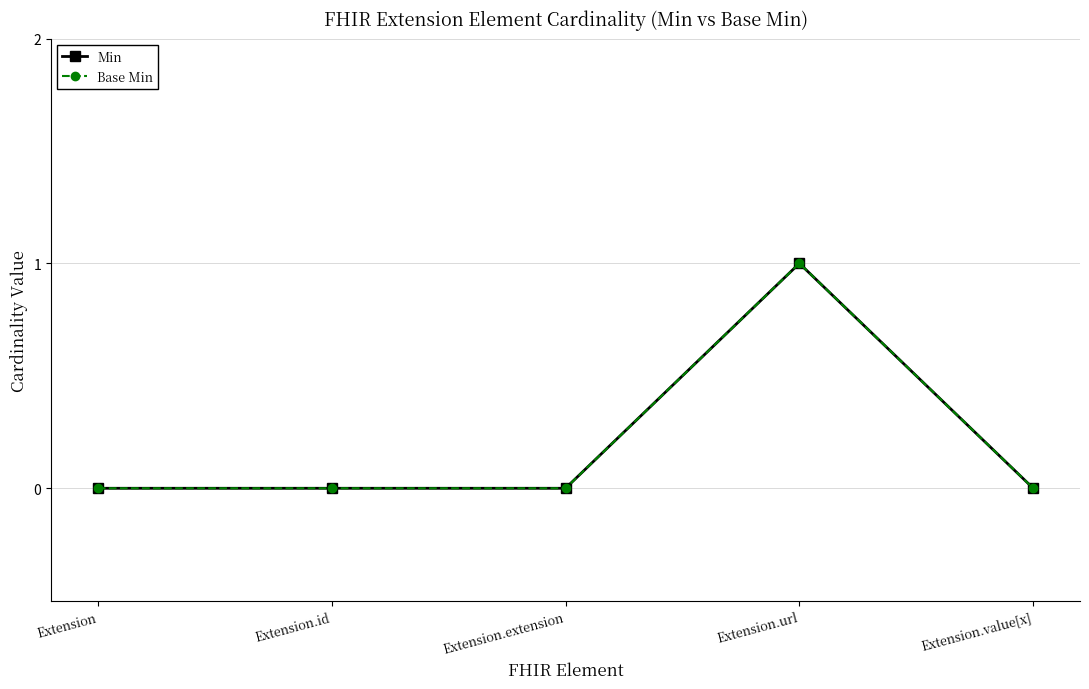

At how many categories does at least one series exceed 0?

1